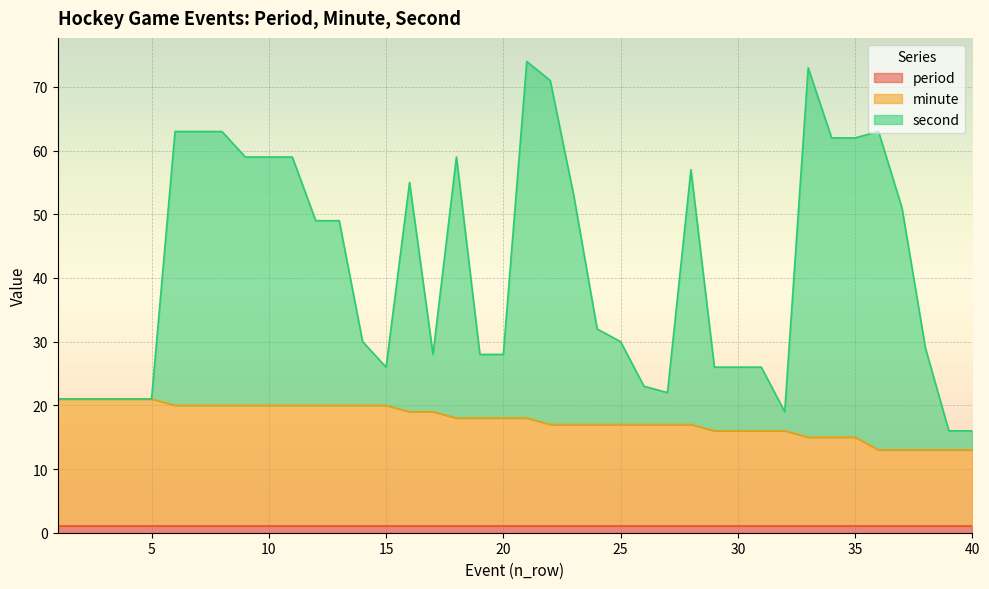

The value of minute at 37 is 3. True or false?

False